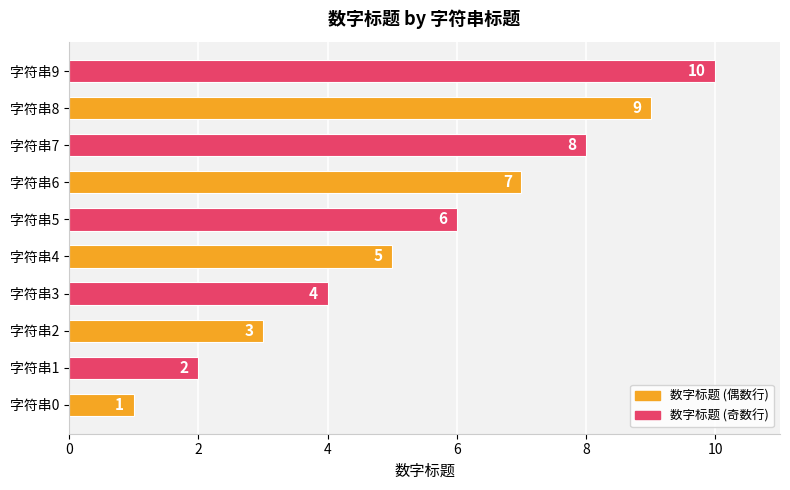

What is the value of the 2nd bar from the left?

2